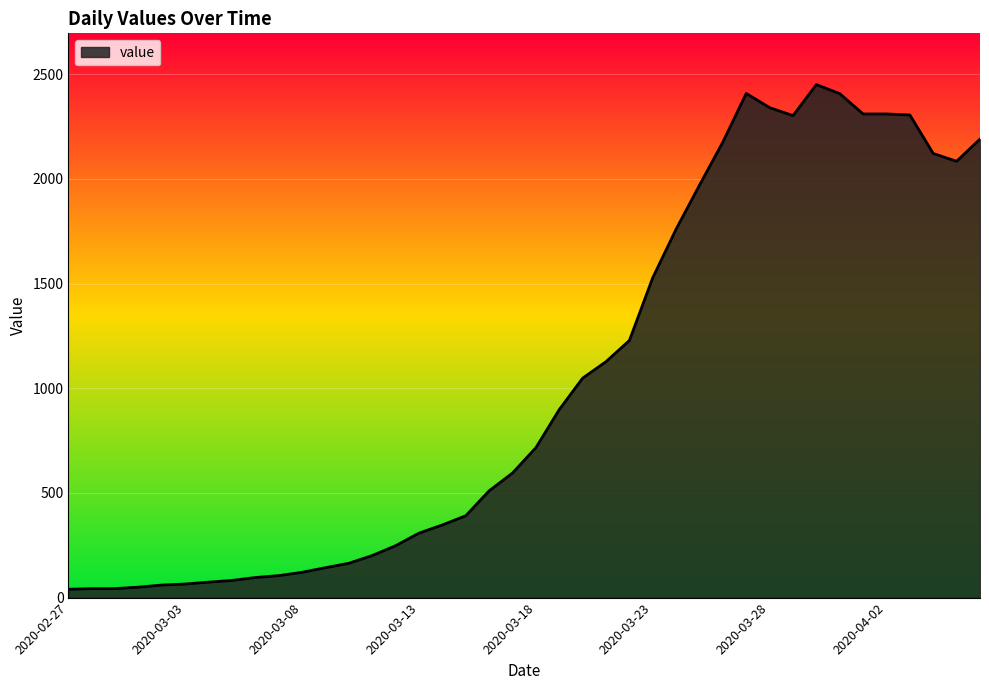

What is the greatest value displayed?

2450